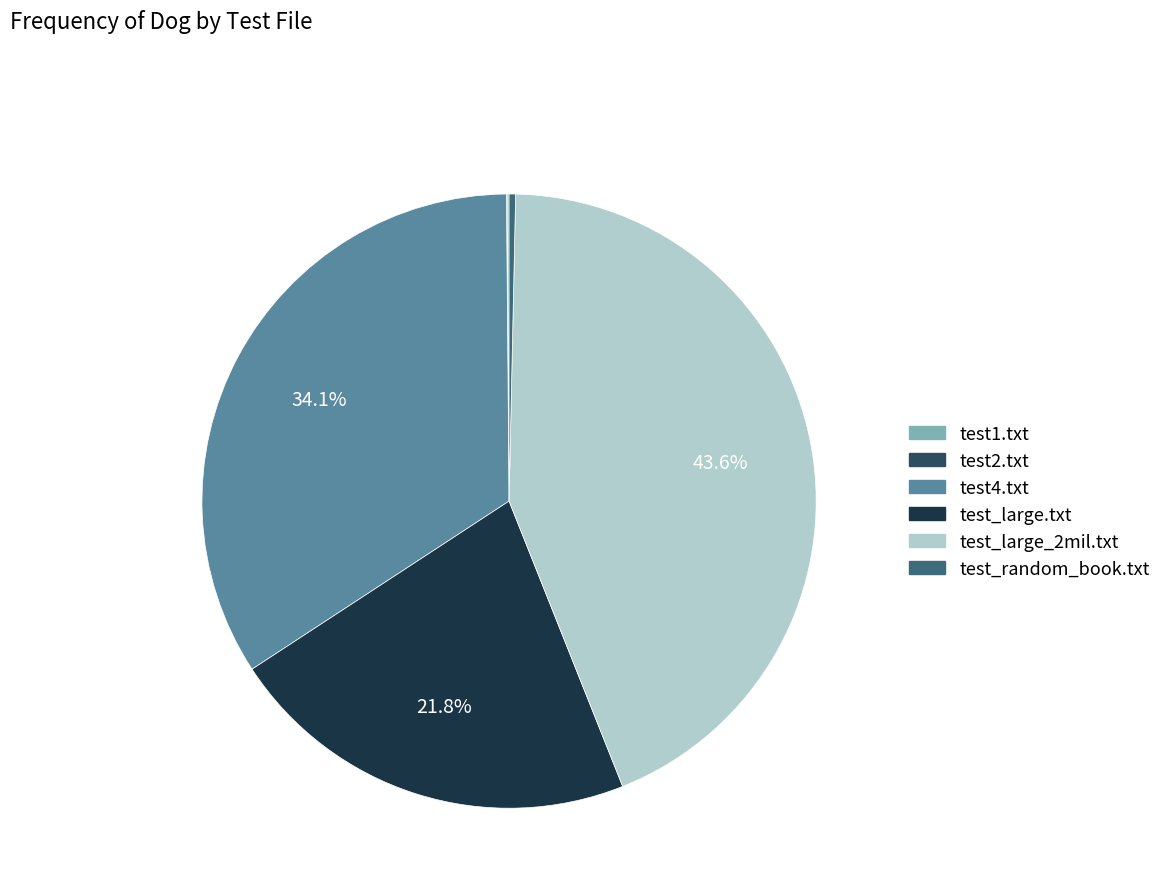

How much of the chart is everything except test_large_2mil.txt?

56.4%